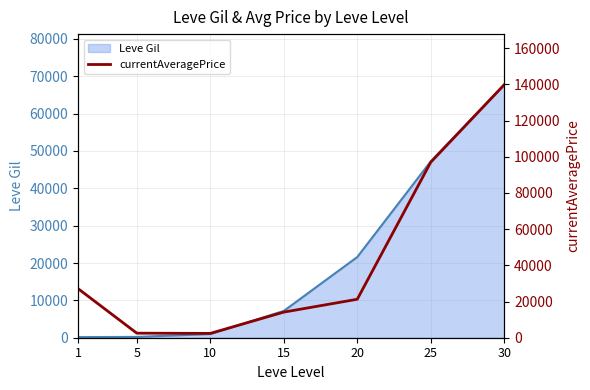

What is the difference between the maximum and minimum values?

137397